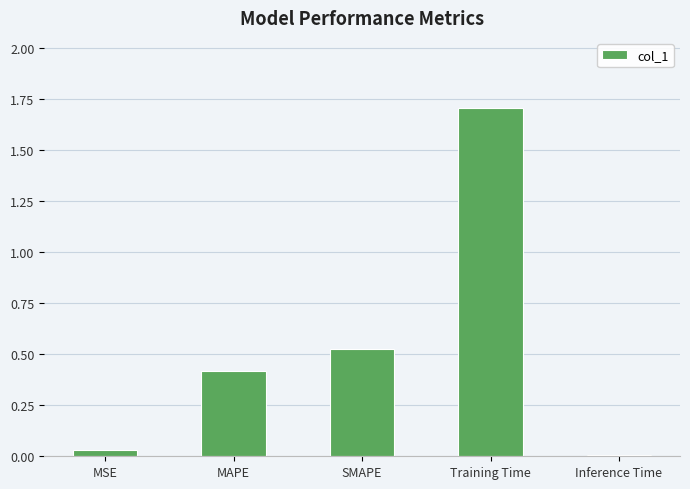

Are the bars horizontal?

No